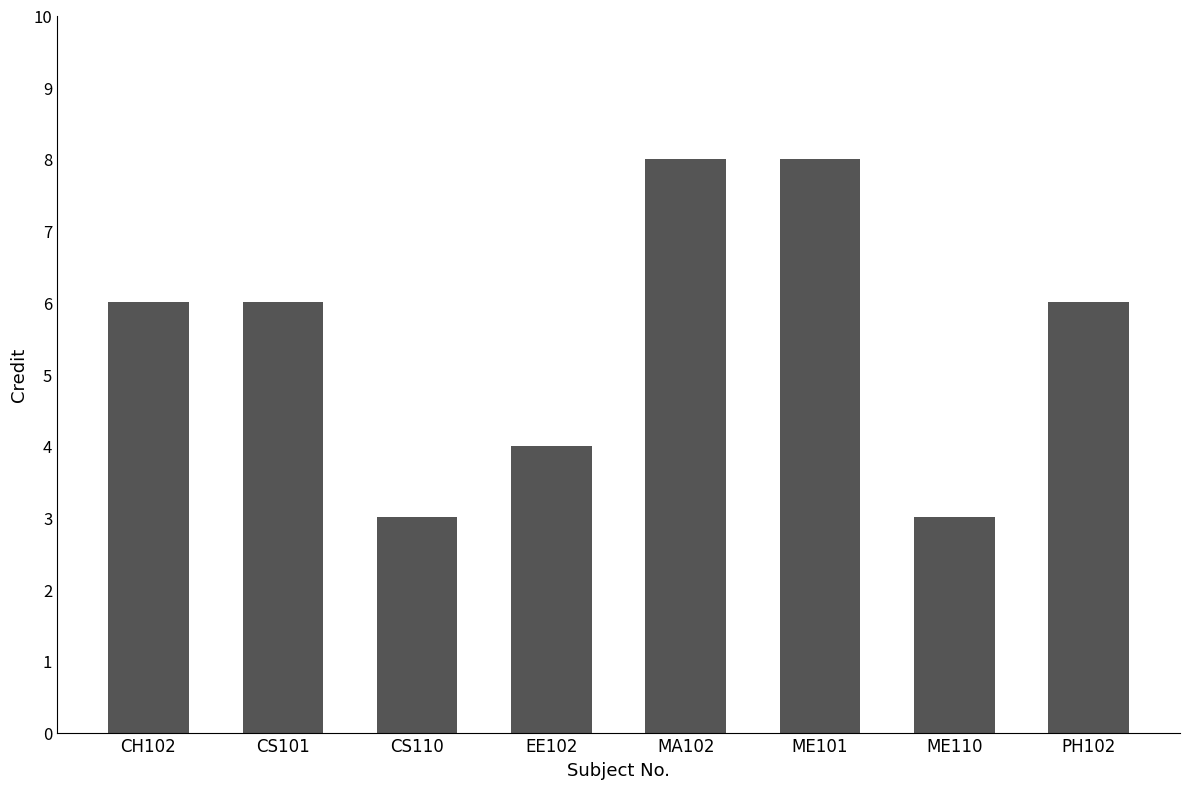

What is the sum of the values at ME110 and CH102?

9